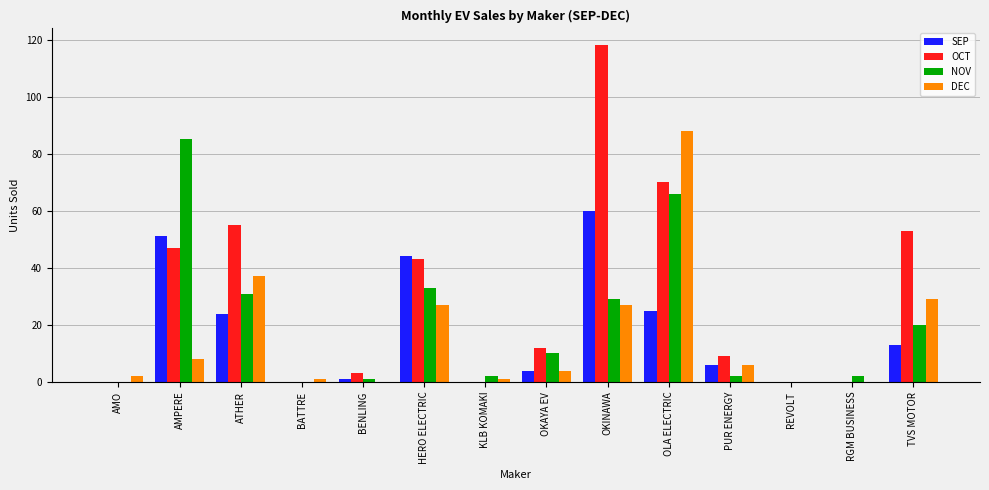

Reading left to right, transcribe all the data shown in this chart.

SEP: AMO=0	AMPERE=51	ATHER=24	BATTRE=0	BENLING=1	HERO ELECTRIC=44	KLB KOMAKI=0	OKAYA EV=4	OKINAWA=60	OLA ELECTRIC=25	PUR ENERGY=6	REVOLT=0	RGM BUSINESS=0	TVS MOTOR=13
OCT: AMO=0	AMPERE=47	ATHER=55	BATTRE=0	BENLING=3	HERO ELECTRIC=43	KLB KOMAKI=0	OKAYA EV=12	OKINAWA=118	OLA ELECTRIC=70	PUR ENERGY=9	REVOLT=0	RGM BUSINESS=0	TVS MOTOR=53
NOV: AMO=0	AMPERE=85	ATHER=31	BATTRE=0	BENLING=1	HERO ELECTRIC=33	KLB KOMAKI=2	OKAYA EV=10	OKINAWA=29	OLA ELECTRIC=66	PUR ENERGY=2	REVOLT=0	RGM BUSINESS=2	TVS MOTOR=20
DEC: AMO=2	AMPERE=8	ATHER=37	BATTRE=1	BENLING=0	HERO ELECTRIC=27	KLB KOMAKI=1	OKAYA EV=4	OKINAWA=27	OLA ELECTRIC=88	PUR ENERGY=6	REVOLT=0	RGM BUSINESS=0	TVS MOTOR=29